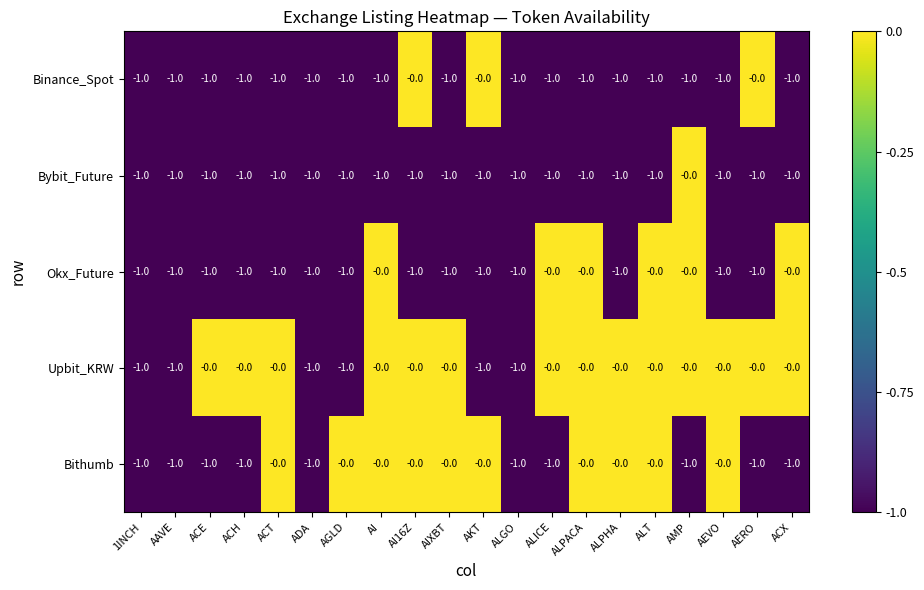

Rank the series by their average value, from lowest to highest.

Bybit_Future, Binance_Spot, Okx_Future, Bithumb, Upbit_KRW